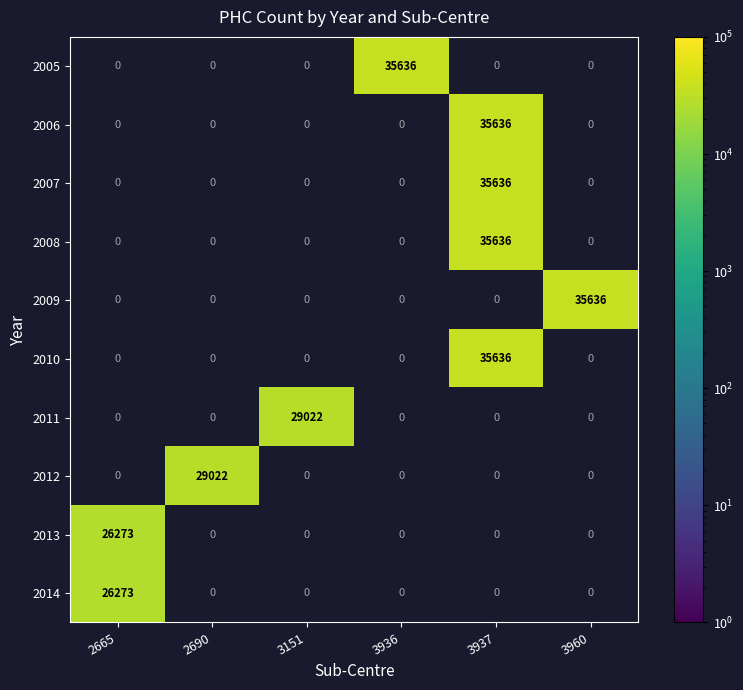

Count the number of data series in this chart.

10